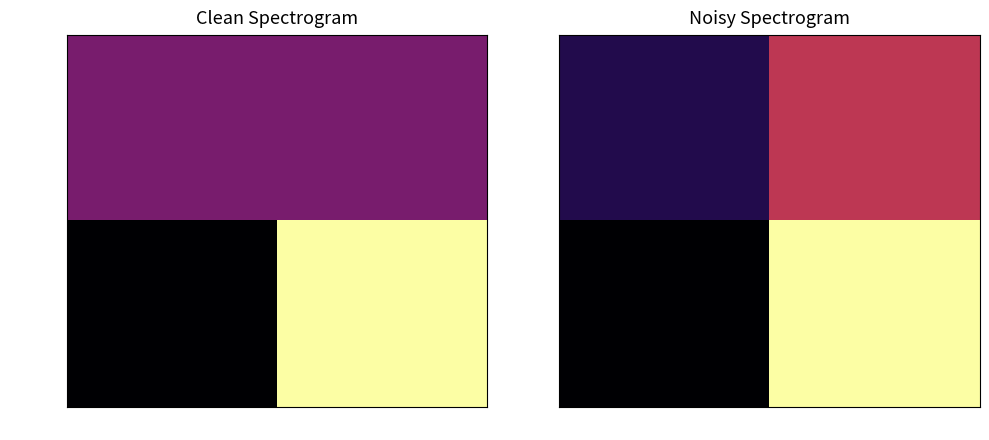

How many series are shown in this chart?

2